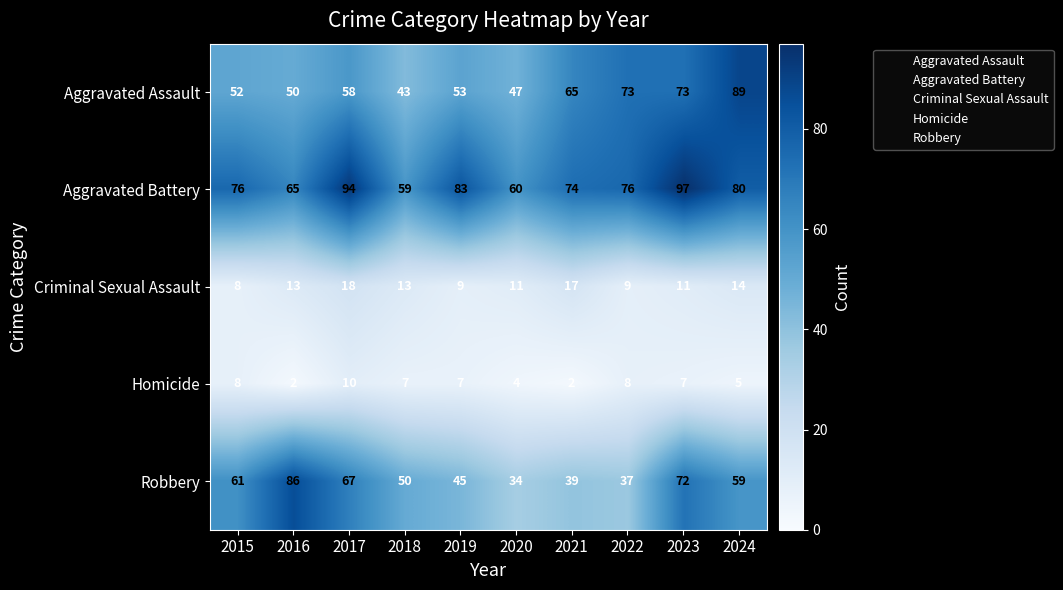

The Criminal Sexual Assault series shows 13 at 2019. True or false?

False